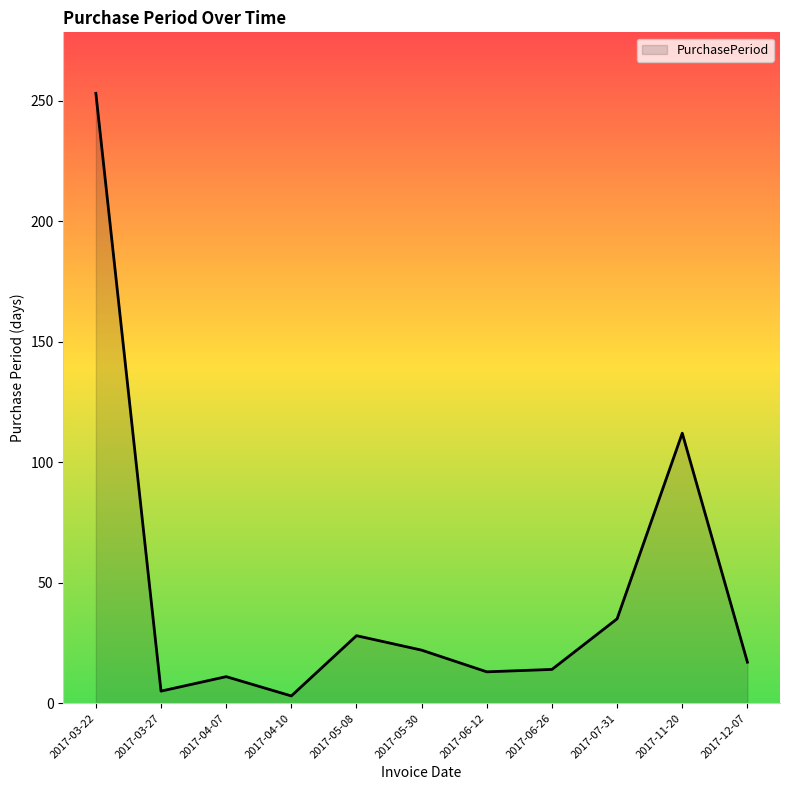

At which label is the value closest to 128?

2017-11-20